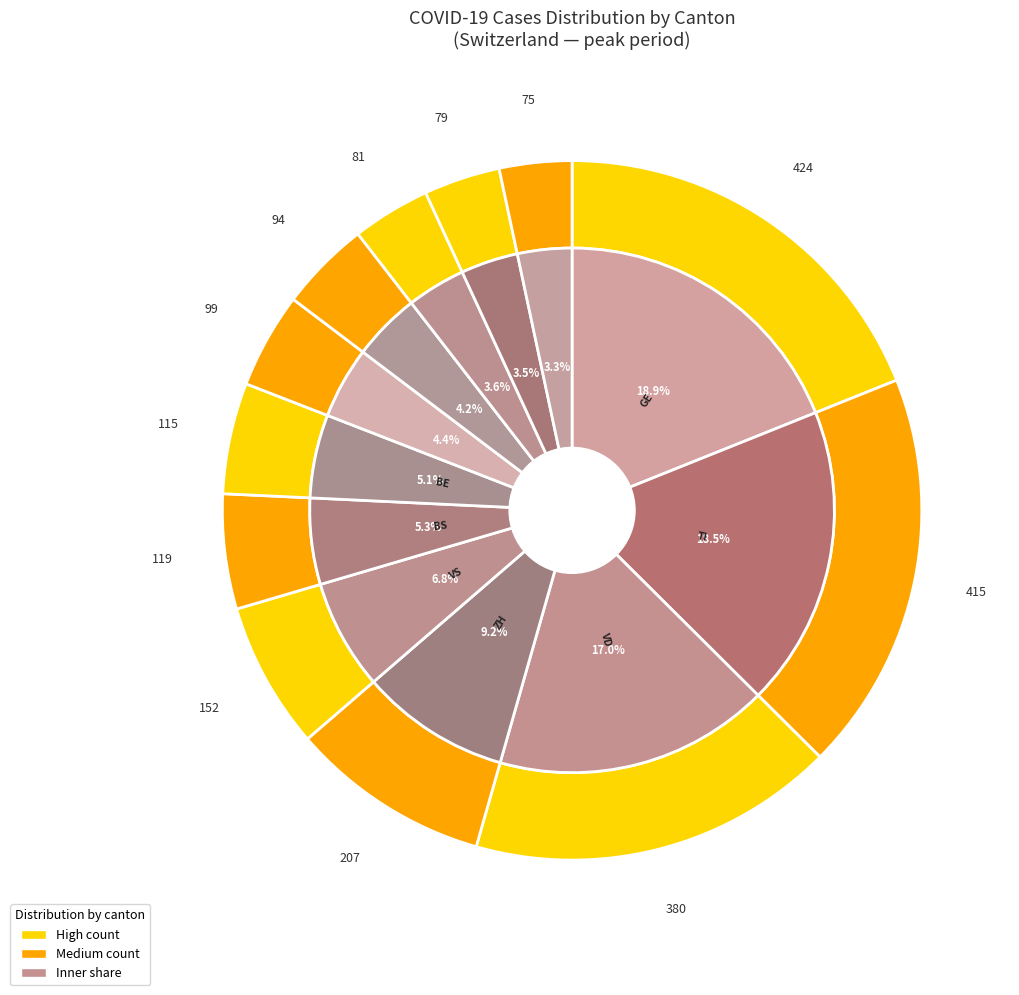

Which category has the biggest portion of the pie?

GE